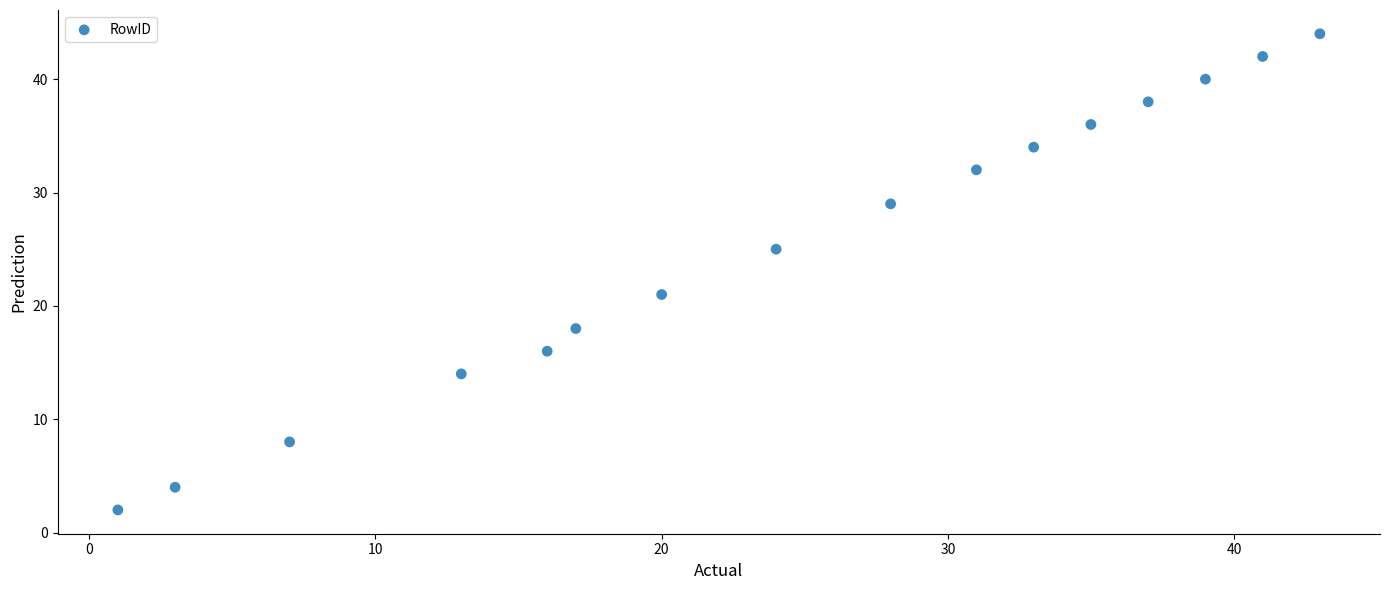

What is the range of X values (max minus min)?

42